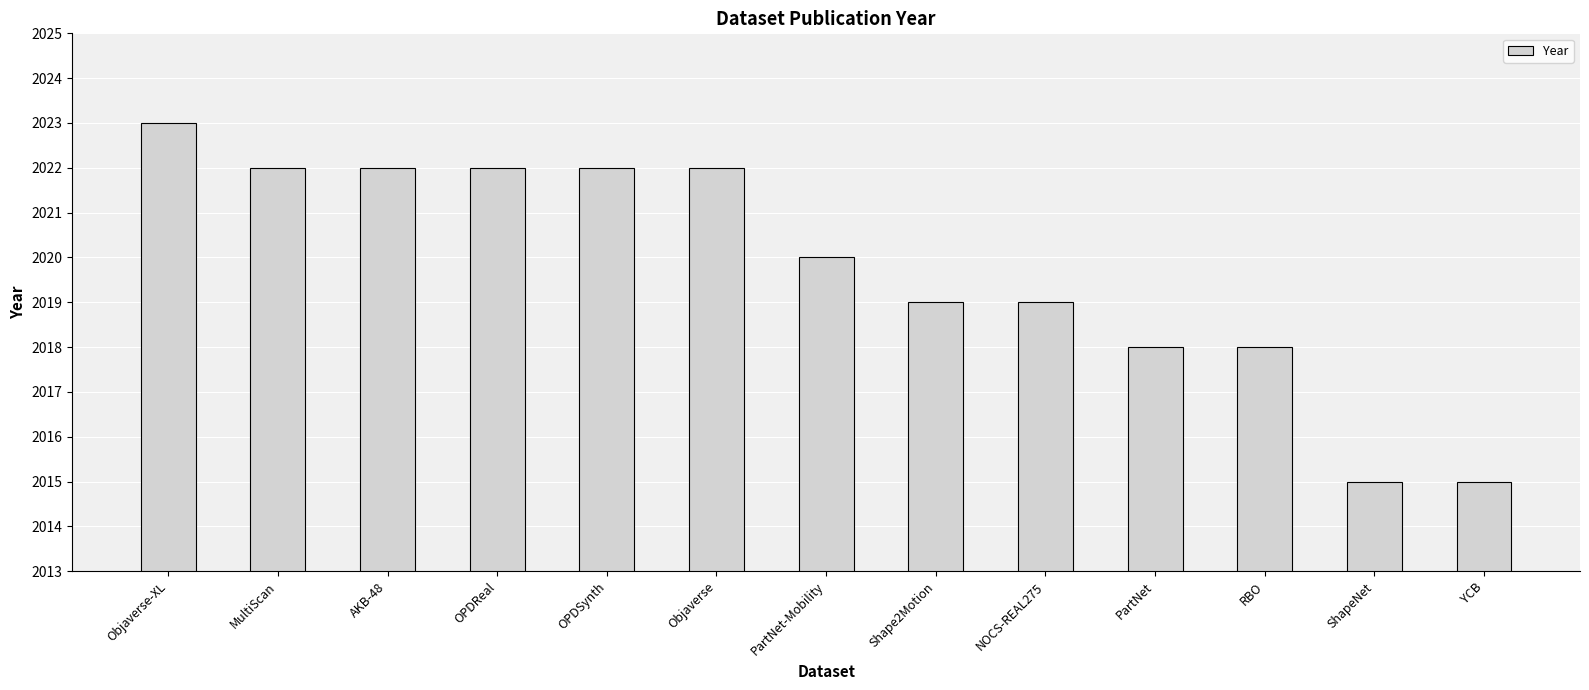

Which category has the highest value across all series?

Objaverse-XL